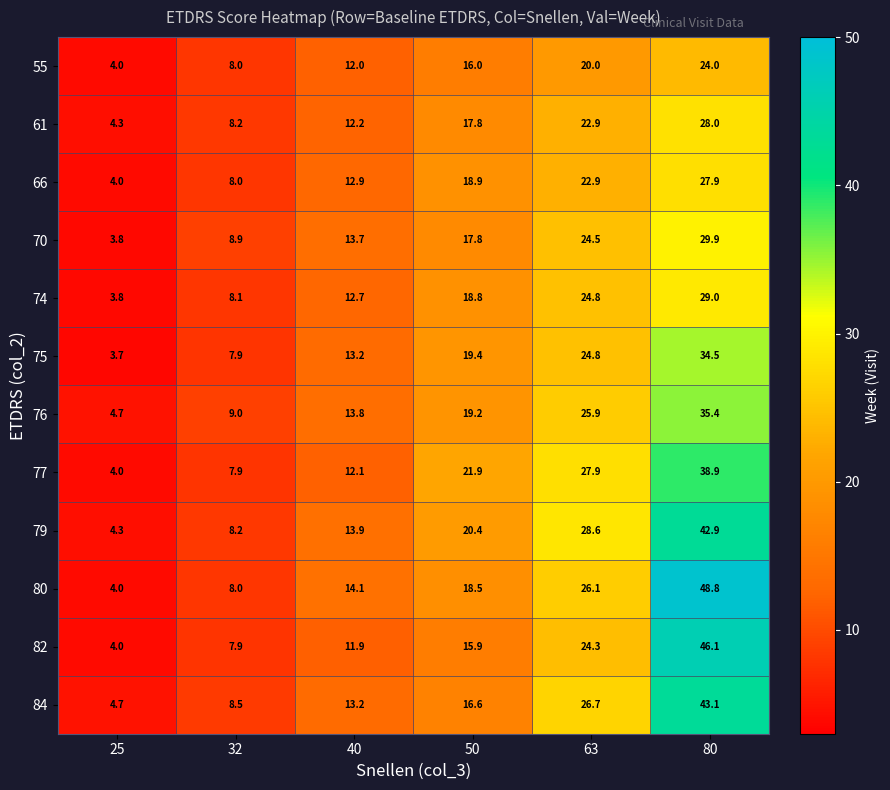

What is the minimum value shown in the chart?

3.7